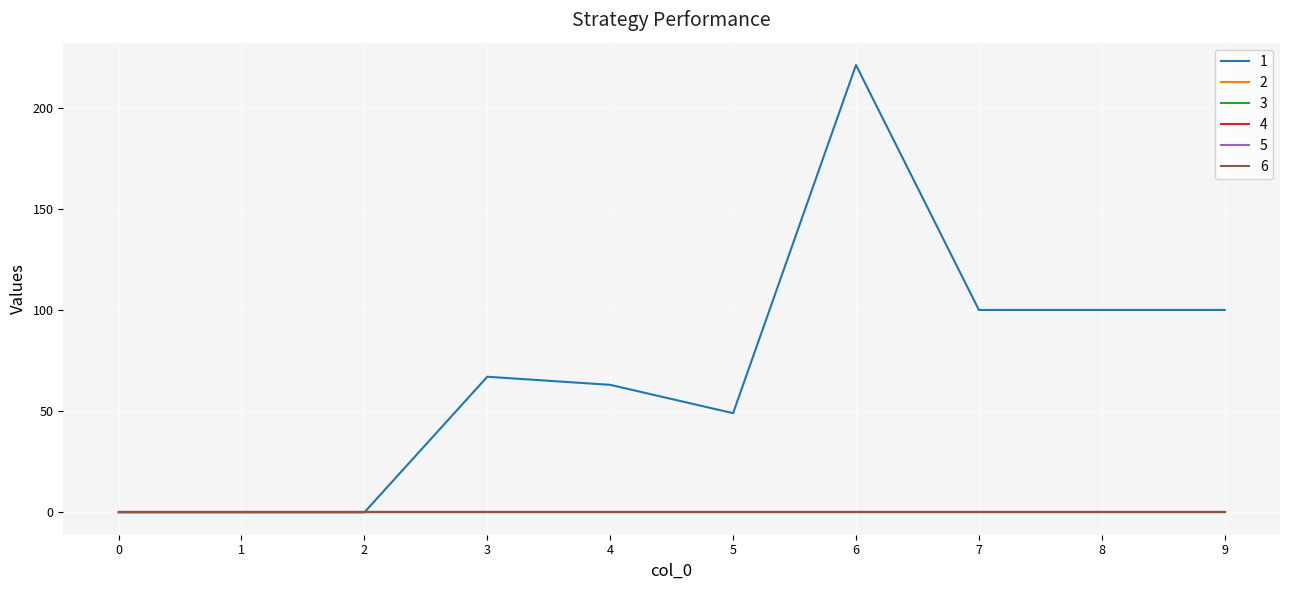

True or false: 1 has a value of 13 at 5.

False